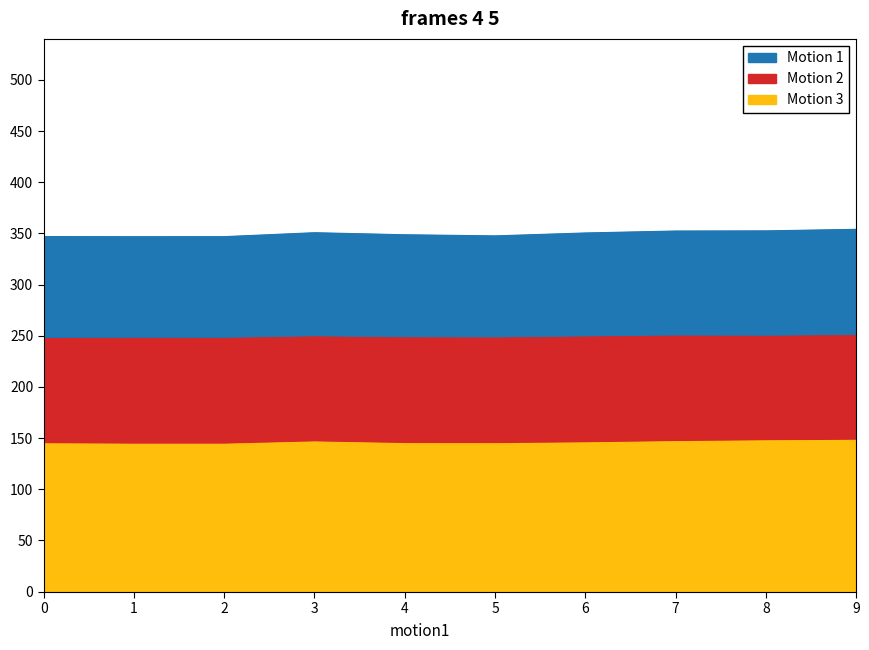

True or false: Motion 3 and Motion 2 intersect in this chart.

False